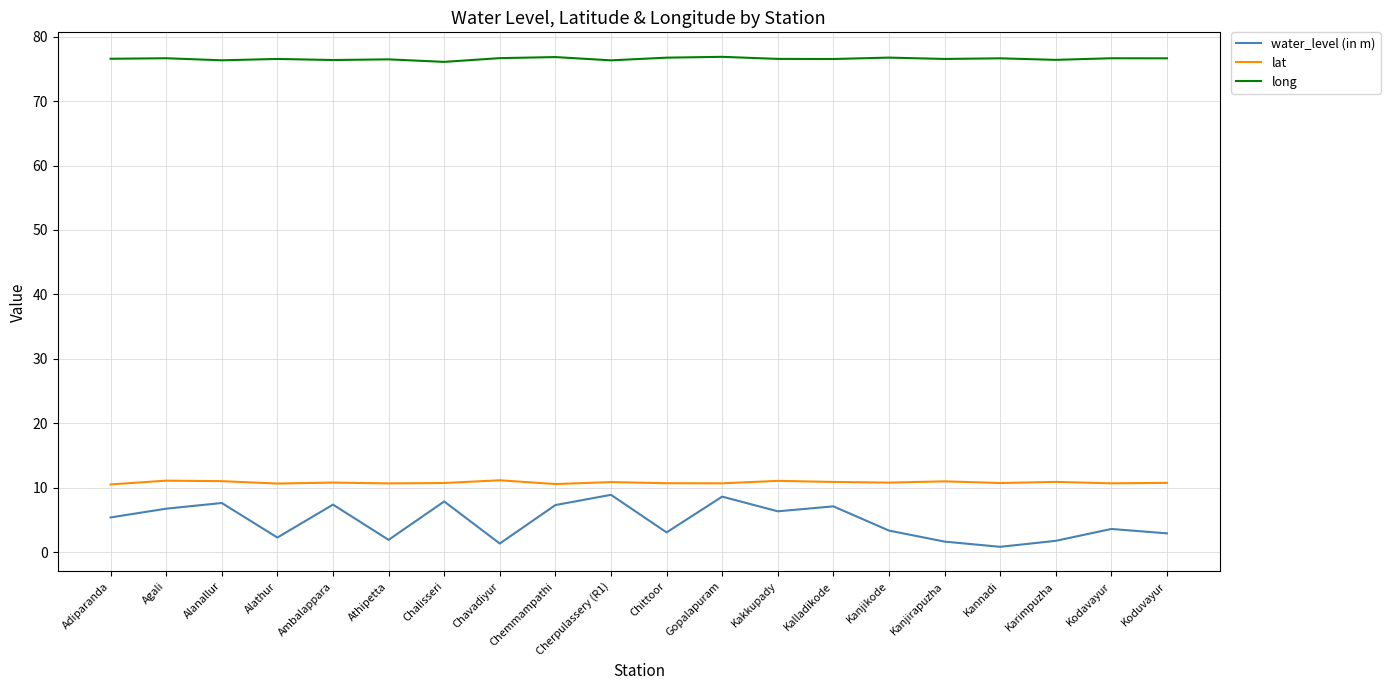

What is the total value across all series at Kakkupady?

94.0